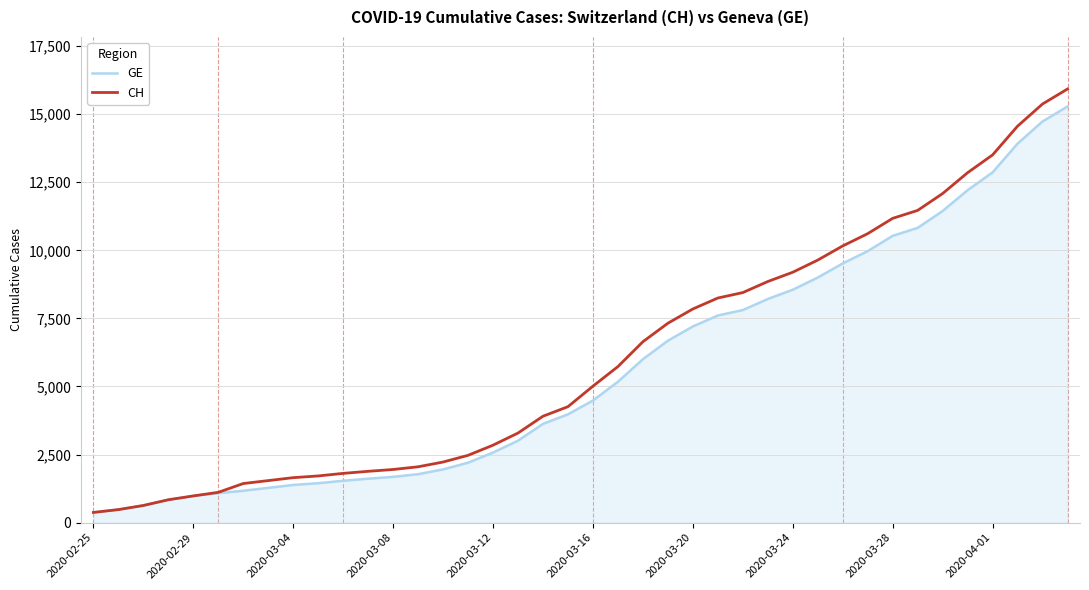

Which series has the widest spread of values?

CH